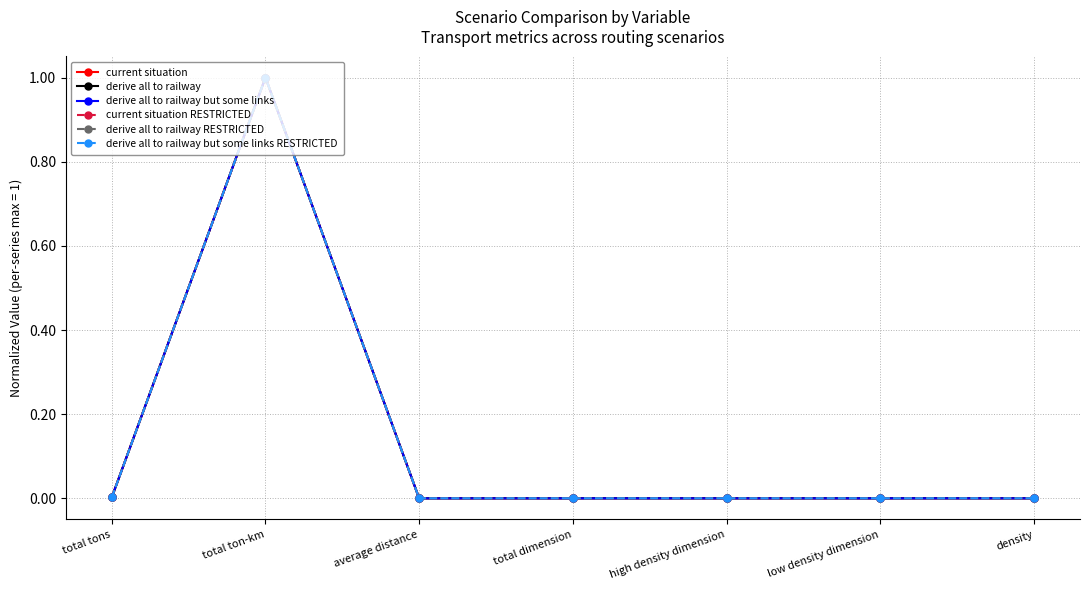

What are all the series names shown in the legend?

current situation, derive all to railway, derive all to railway but some links, current situation RESTRICTED, derive all to railway RESTRICTED, derive all to railway but some links RESTRICTED